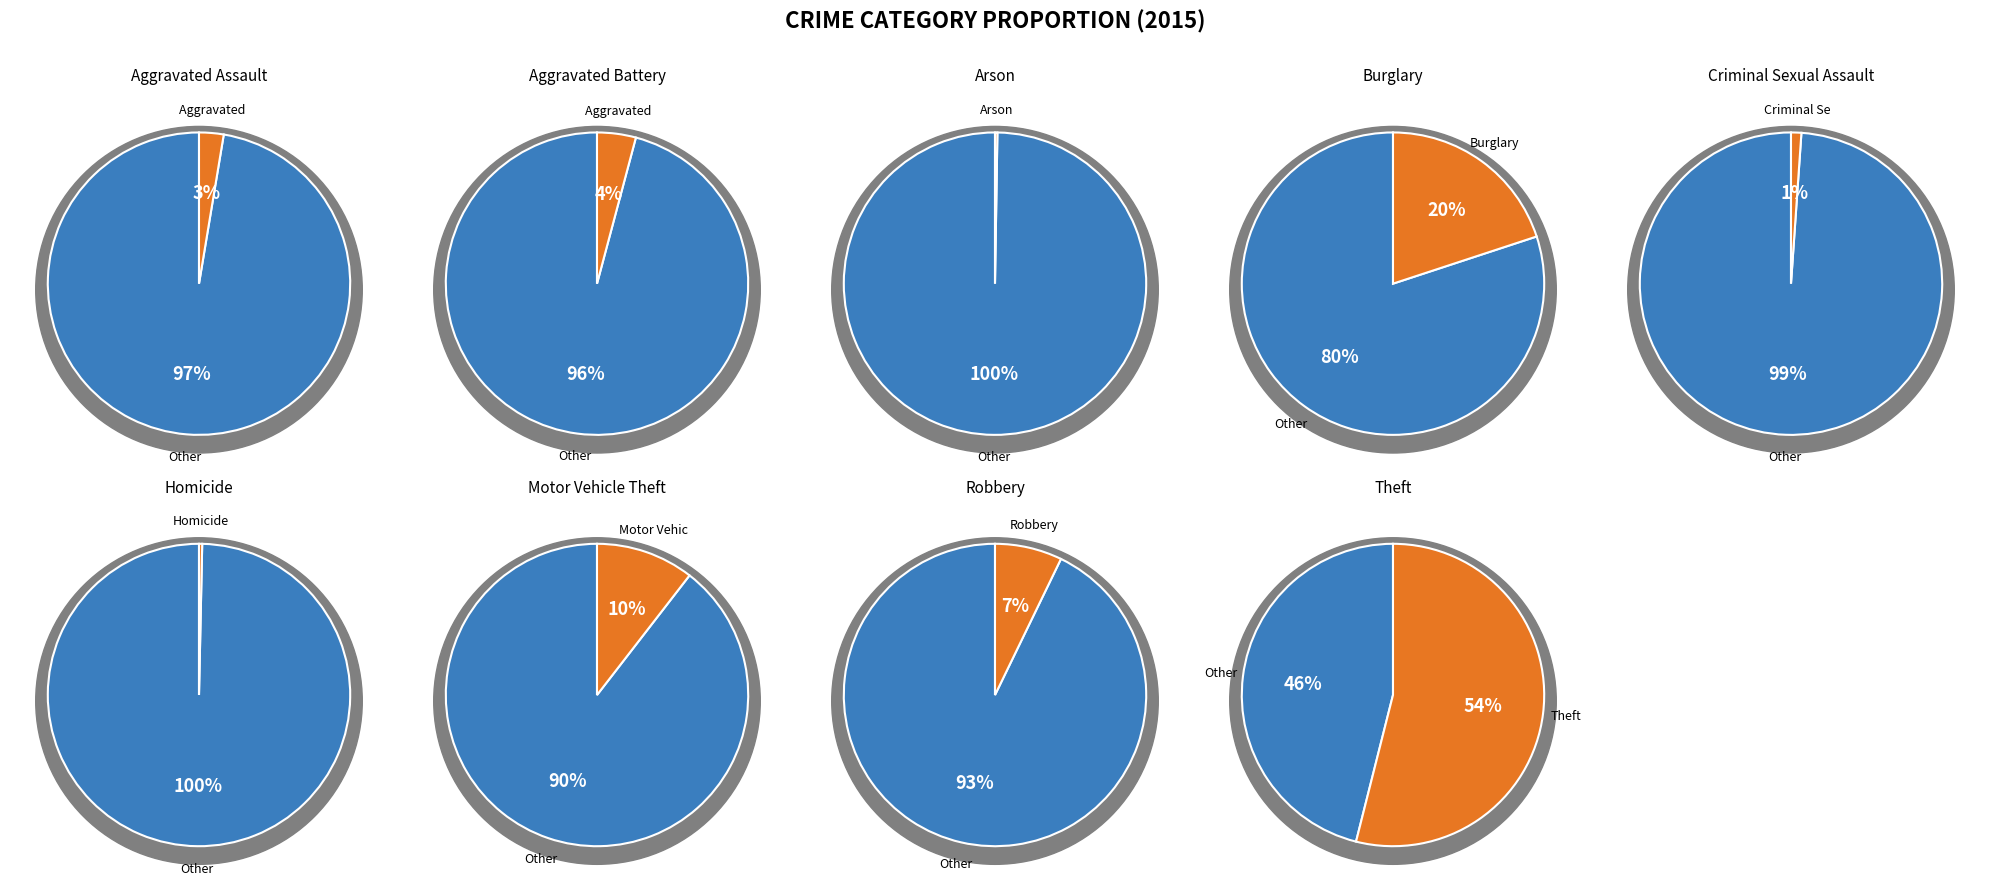

Between Criminal Sexual Assault and Motor Vehicle Theft, which is larger?

Motor Vehicle Theft